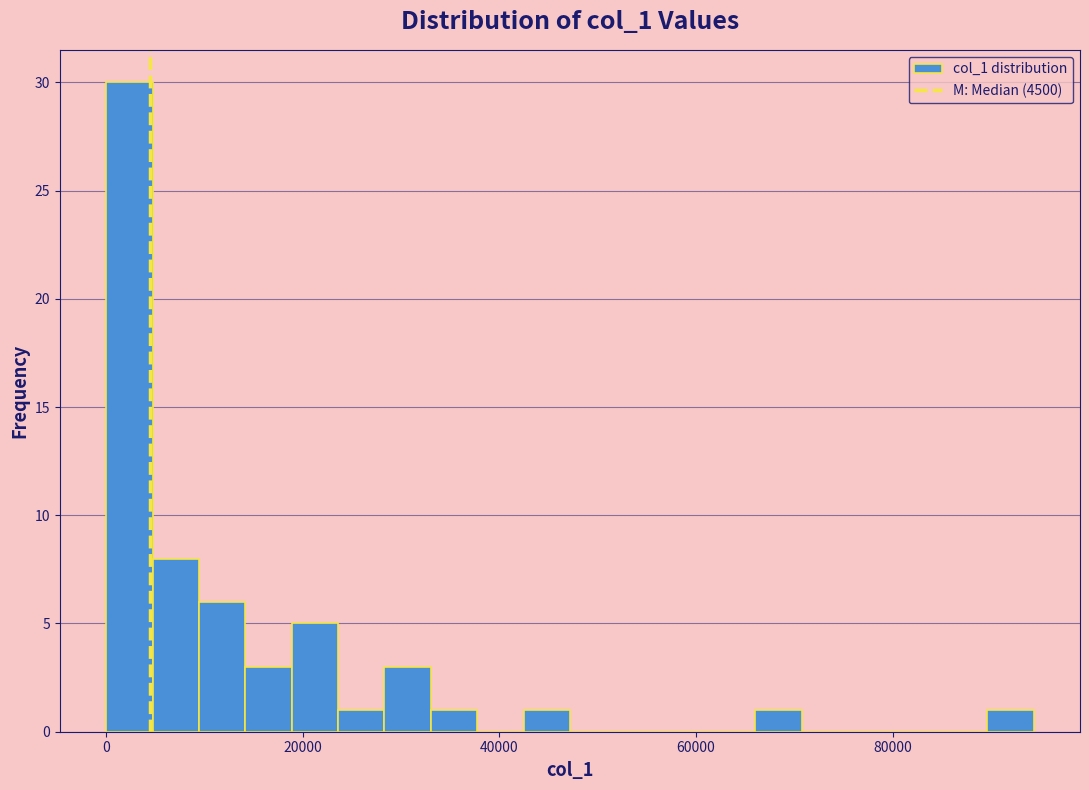

Around what value on the x-axis is the tallest bar? Give the approximate position of its centre, as read against the axis.

2000